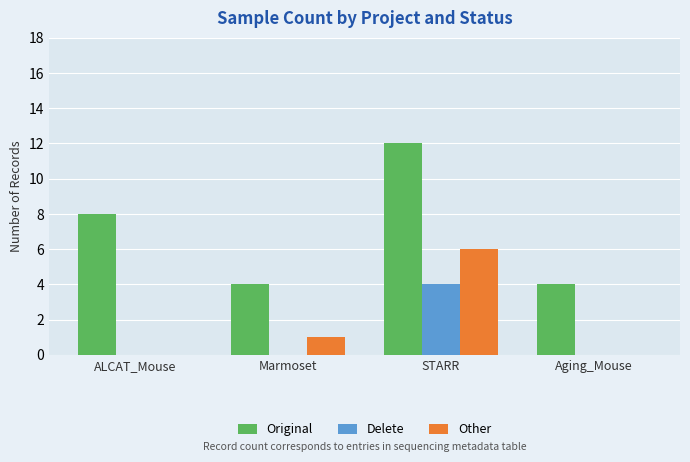

True or false: Other has a value of 3 at Aging_Mouse.

False